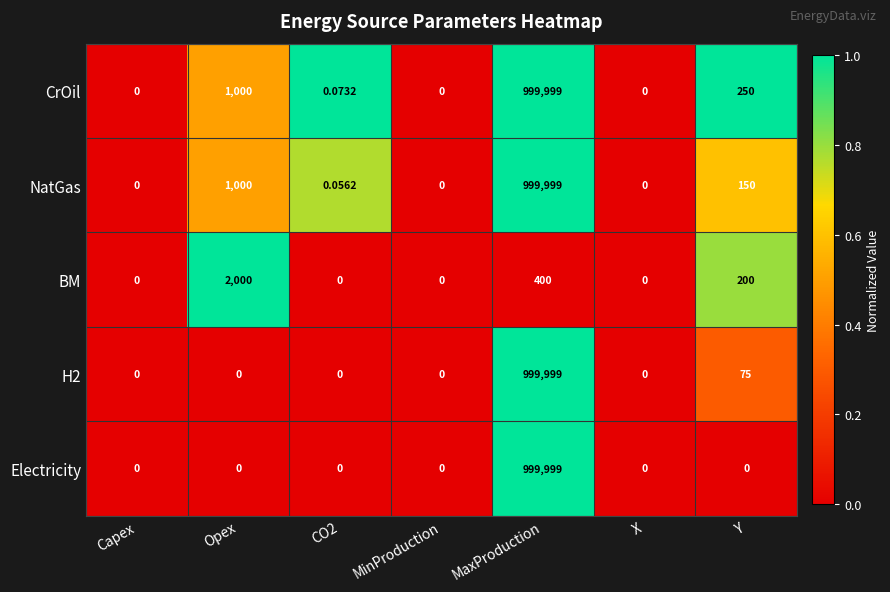

At which label is H2 closest to 499999?

Y